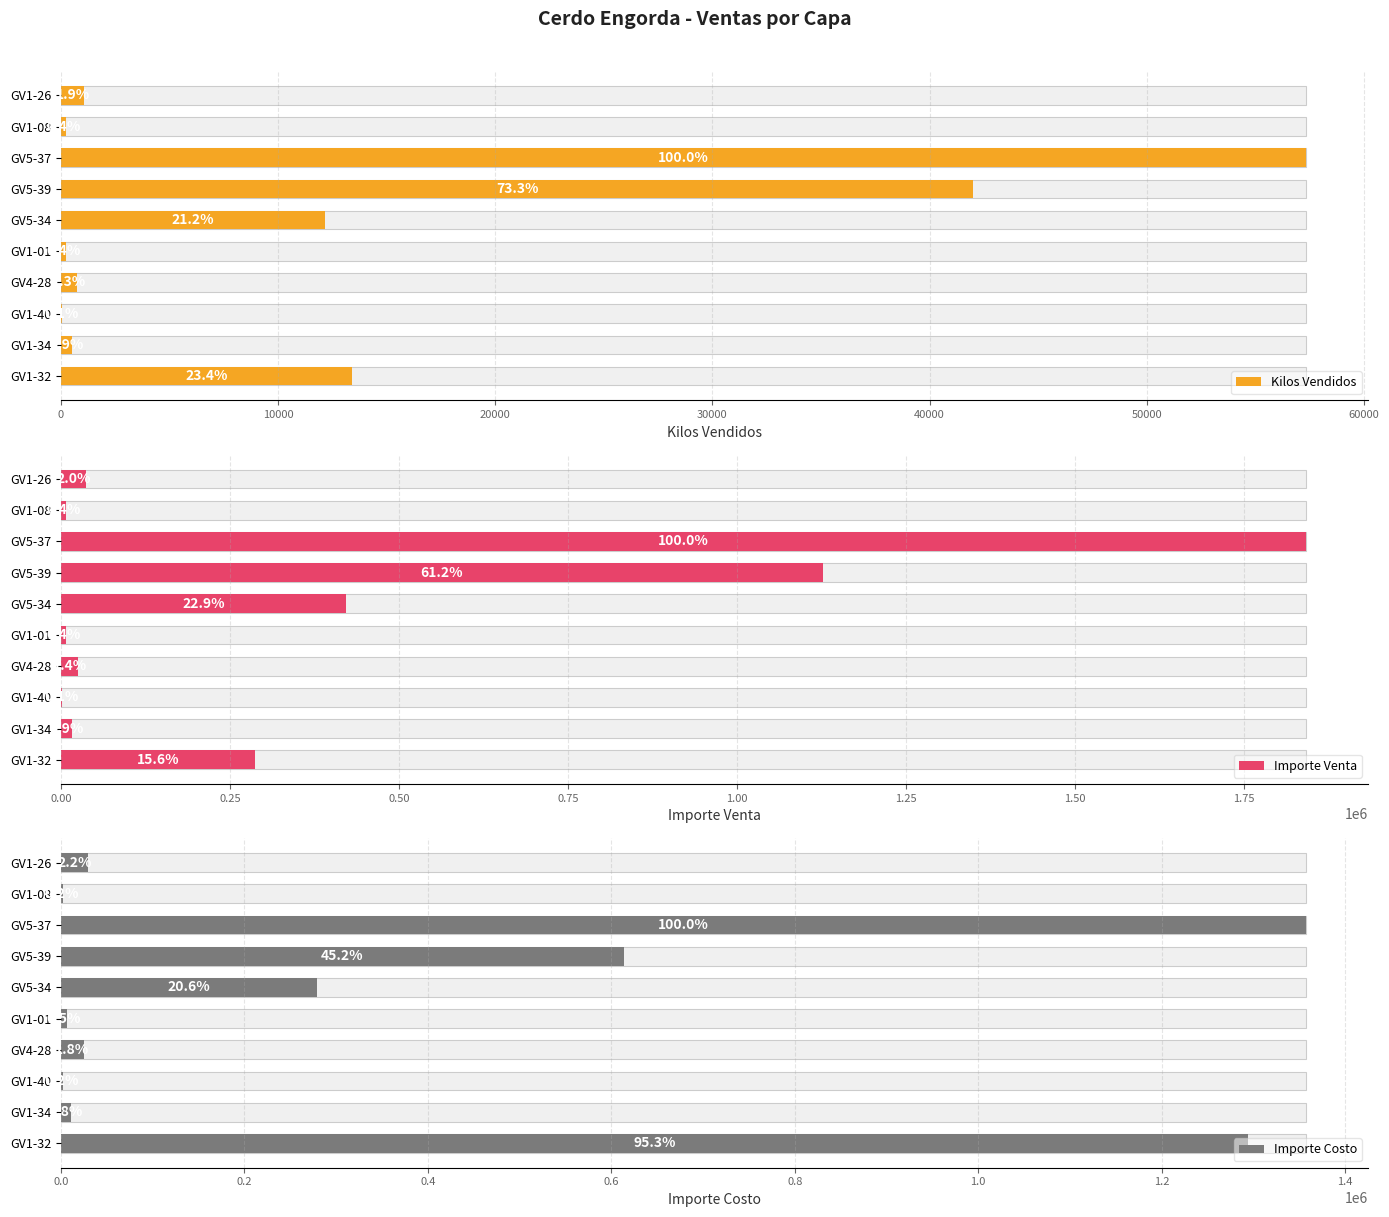

How many values in the Importe Venta series exceed 37575?

5